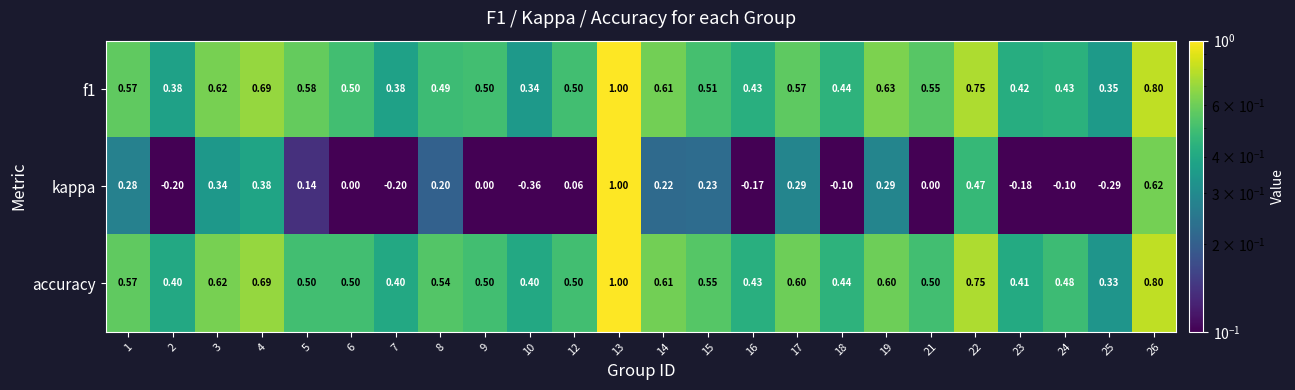

What is the spread (max minus min) of values at 26?

0.2